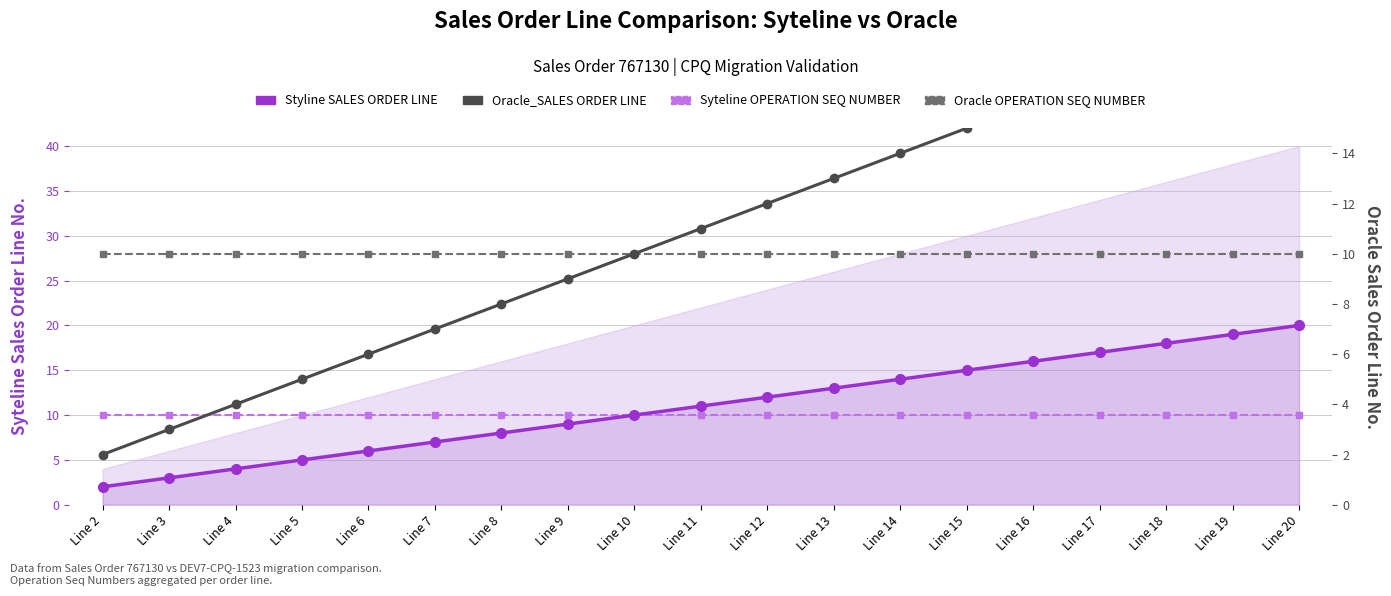

What is the highest value of the Oracle_SALES ORDER LINE series?

20